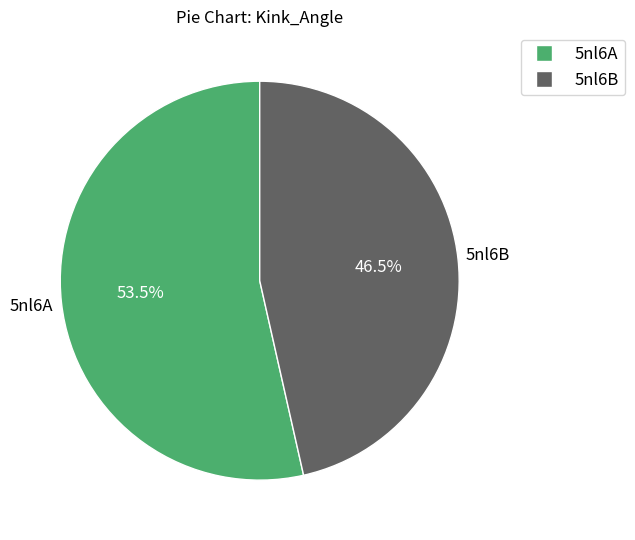

What is the smallest slice in the pie chart?

5nl6B